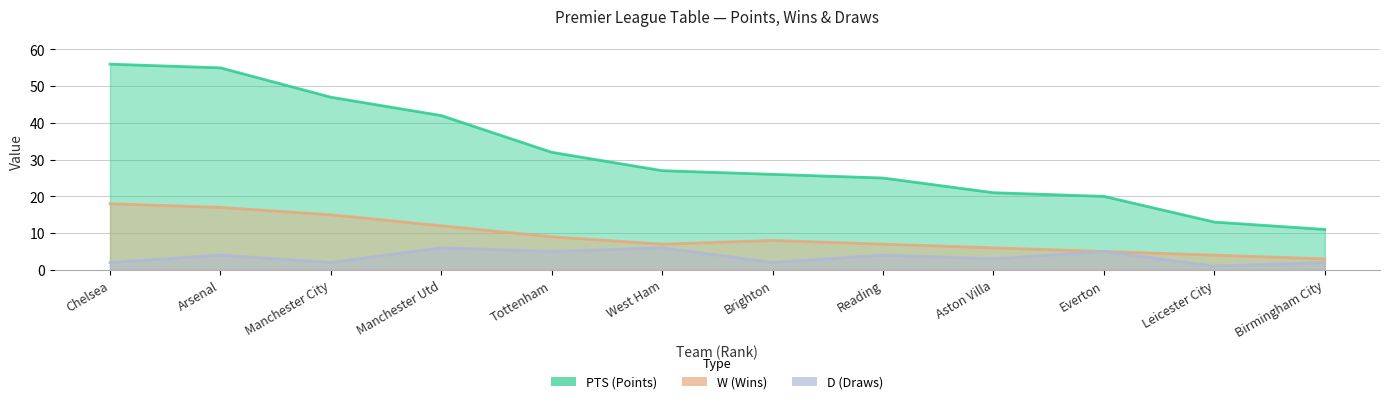

Between Everton and Aston Villa, which is larger?

Aston Villa